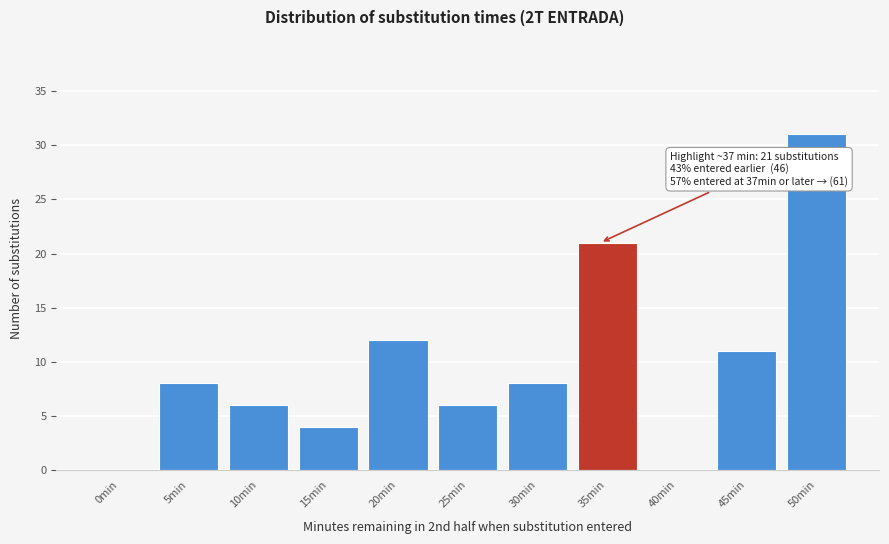

Reading left to right, extract all data points from this chart.

0min=0	5min=8	10min=6	15min=4	20min=12	25min=6	30min=8	35min=21	40min=0	45min=11	50min=31